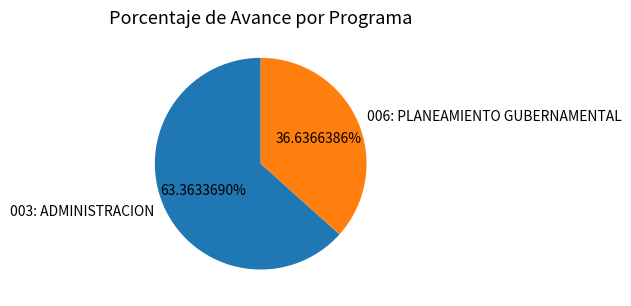

How many segments does this pie chart have?

2